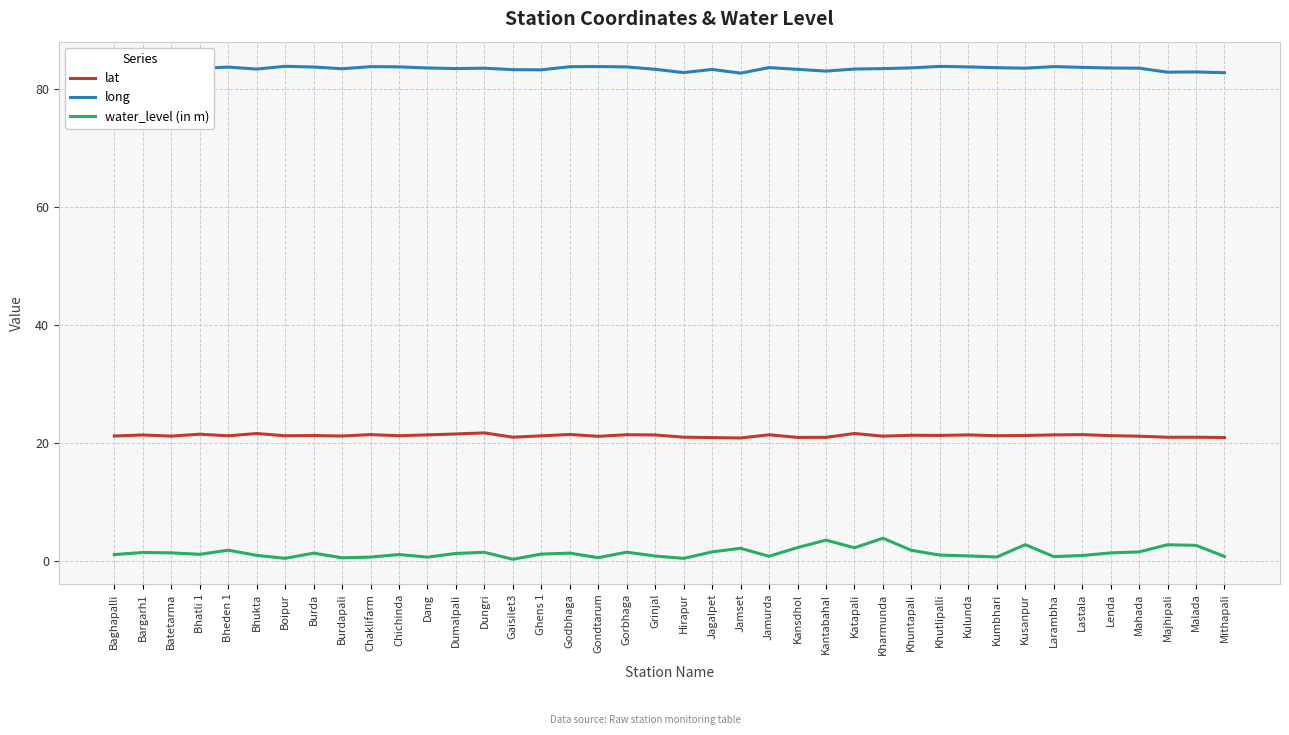

List the series in order of their peak value, lowest first.

water_level (in m), lat, long